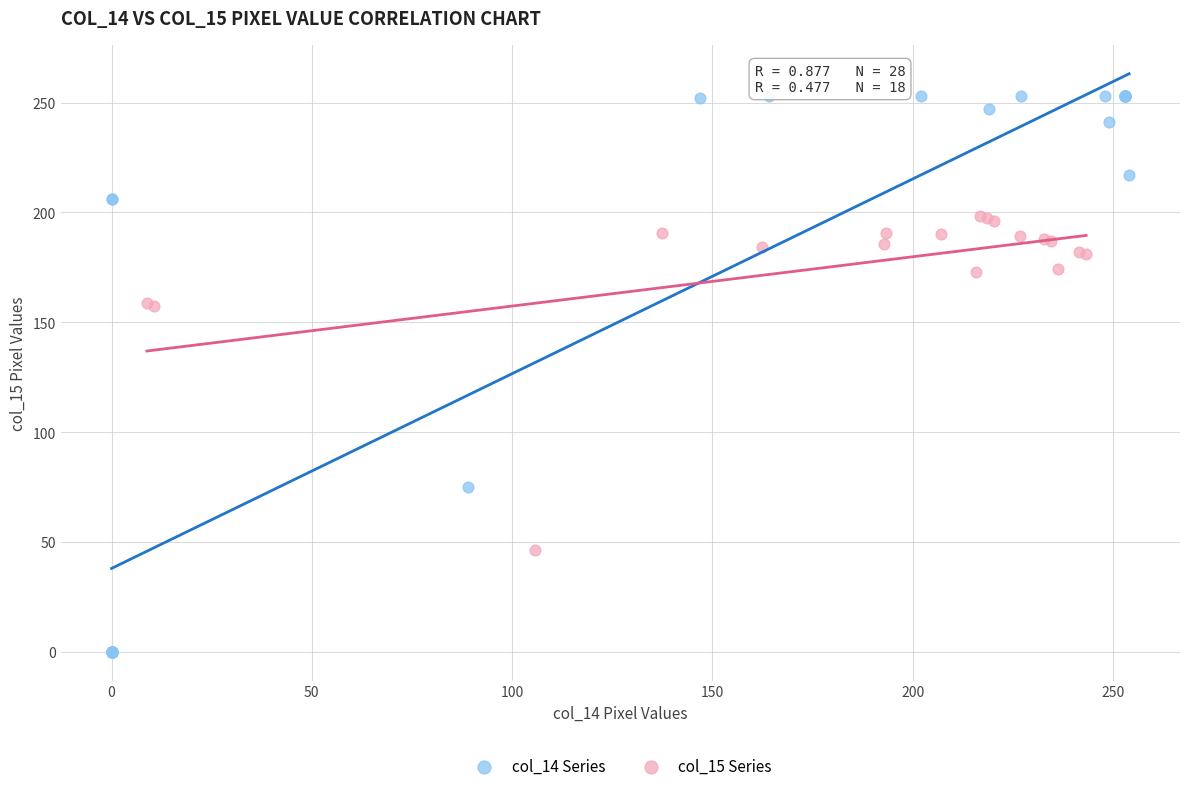

Which series contains the highest Y value?

col_14 Series